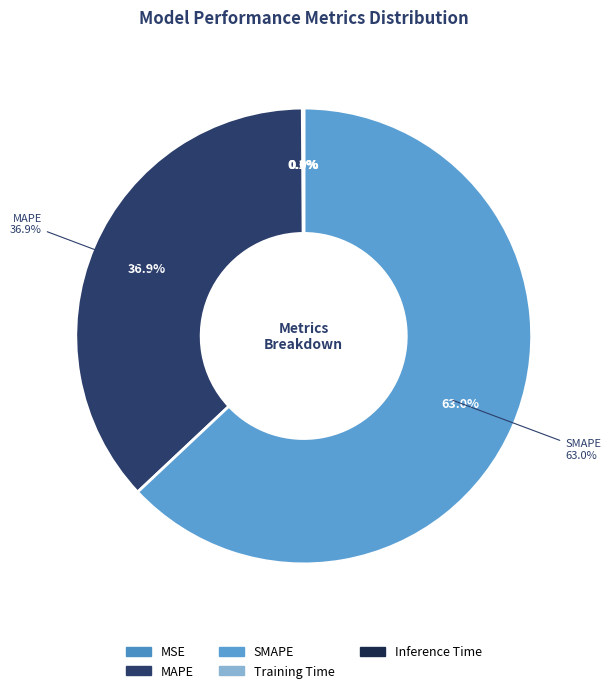

Does SMAPE account for over 50% of the chart?

Yes